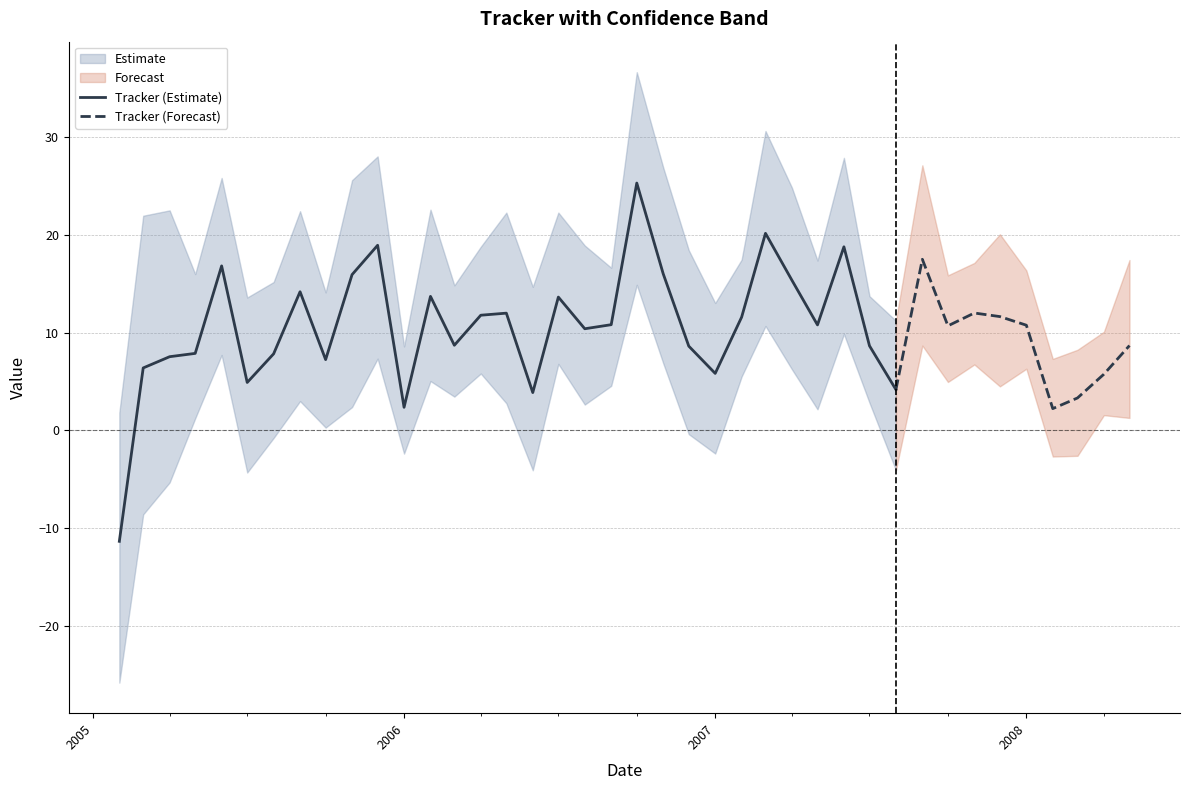

What is the minimum value for tracker?

-11.4